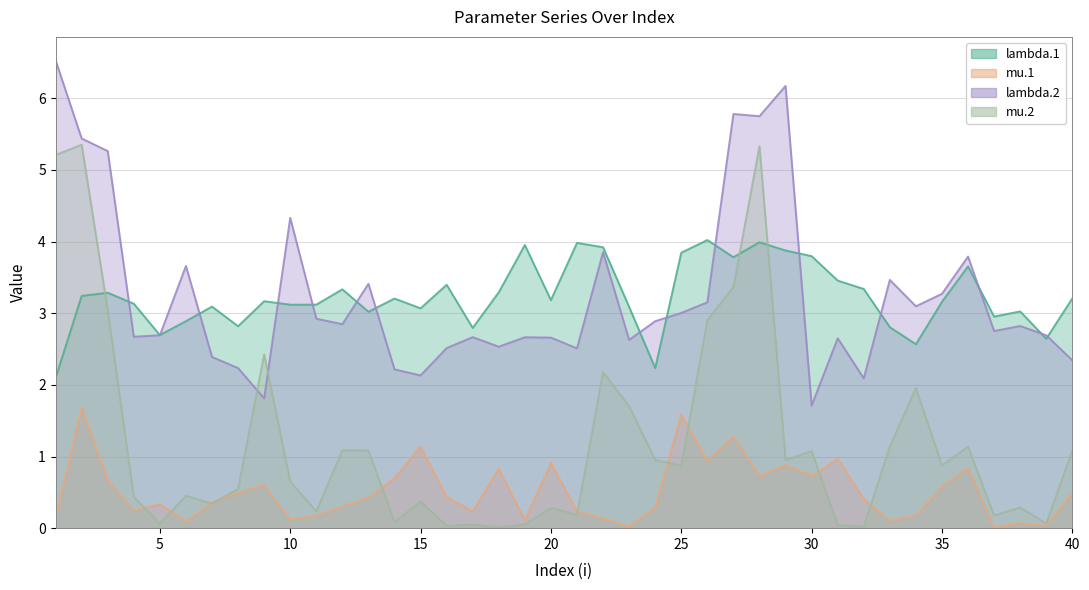

Is it true that mu.1 equals 0.9 at 3?

False